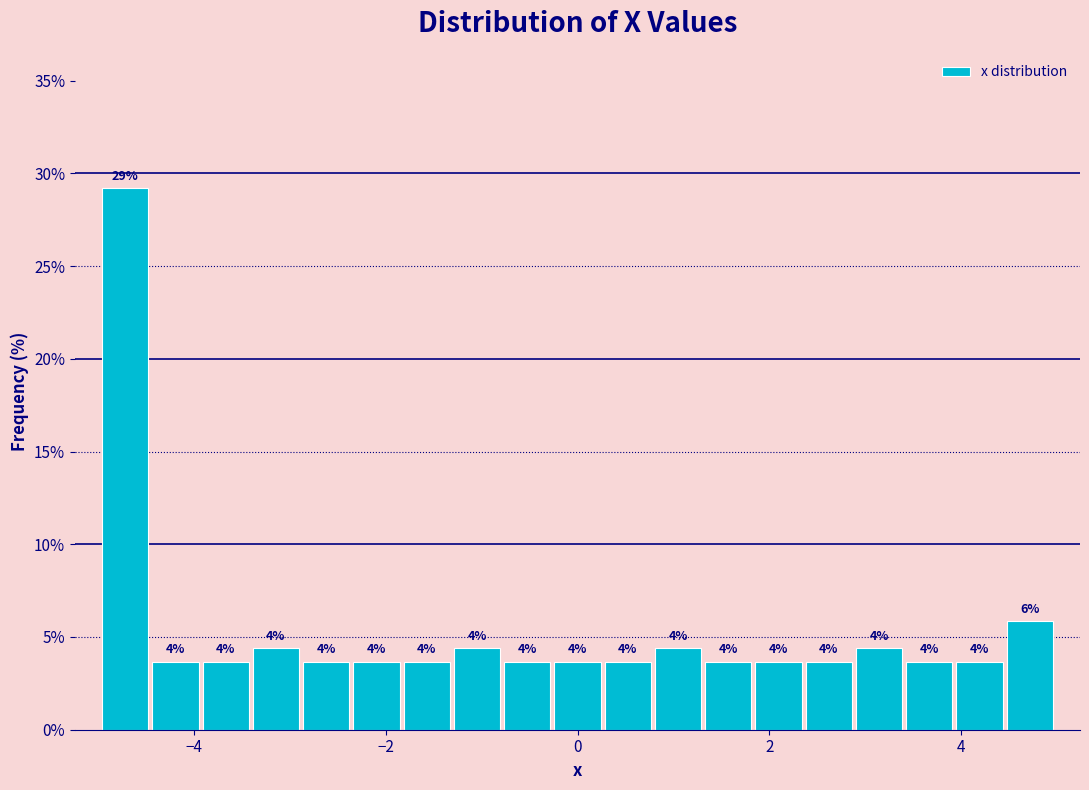

Around what value on the x-axis is the tallest bar? Give the approximate position of its centre, as read against the axis.

-4.8